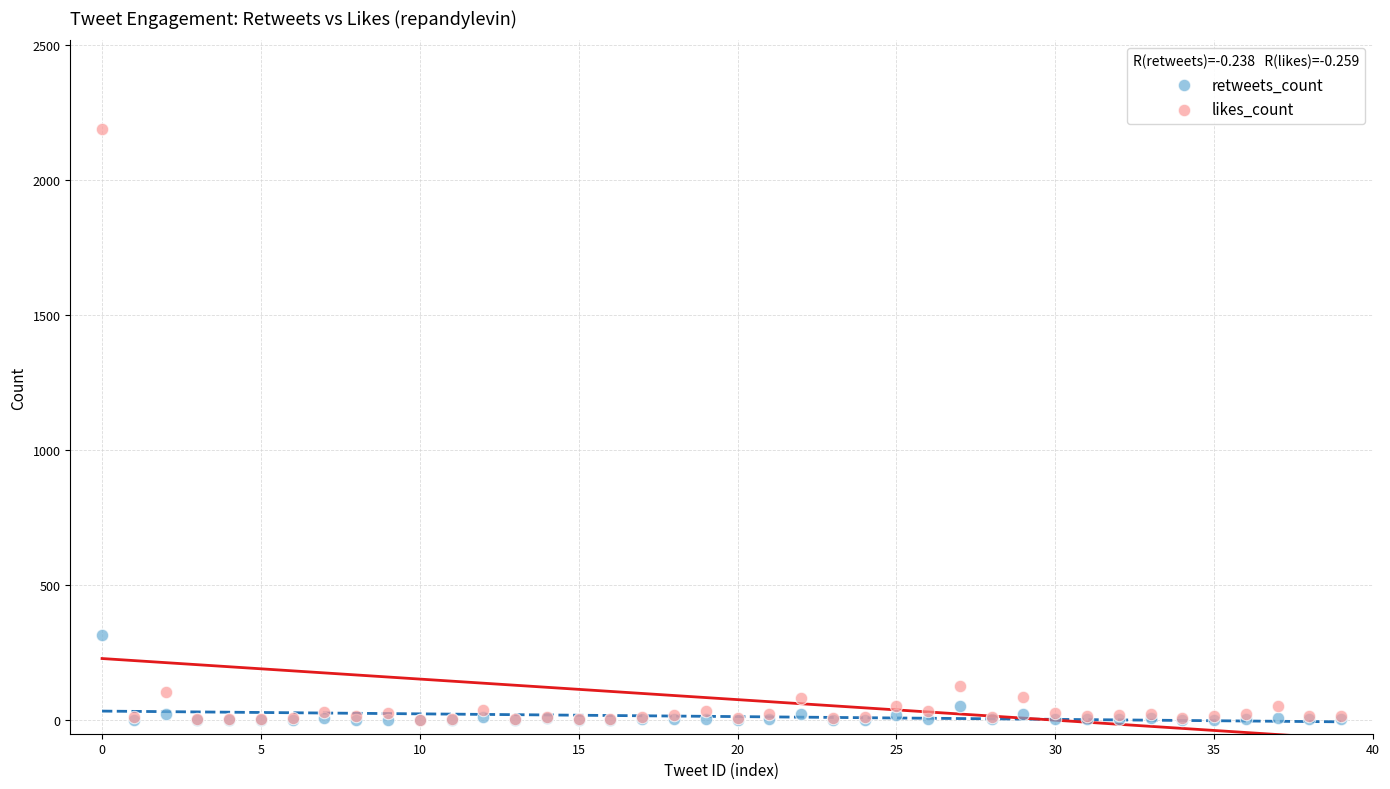

In the likes_count series, what Y value is closest to 1095?

126